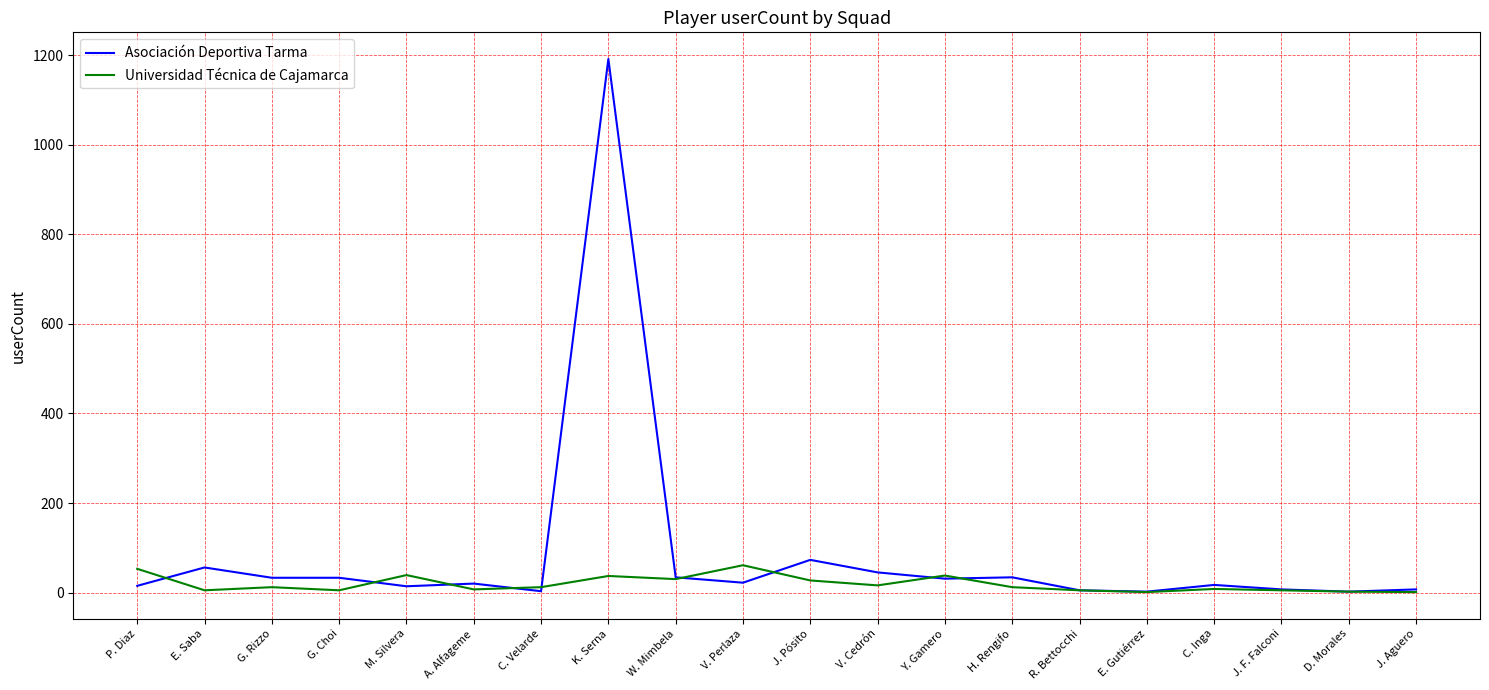

Which series has the largest total across all categories?

Asociación Deportiva Tarma